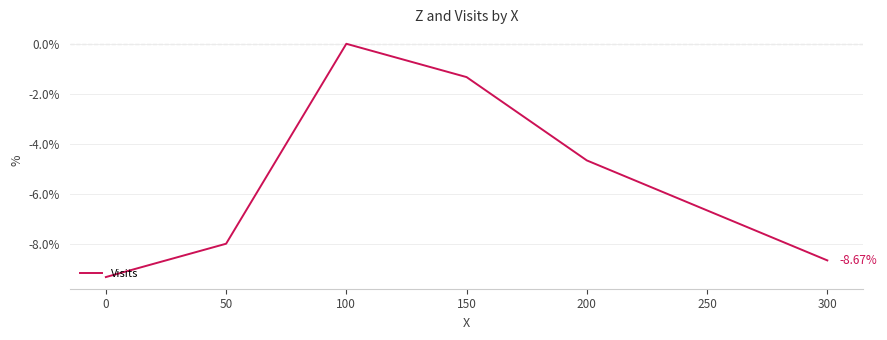

How many interior local peaks (higher than both neighbors) does the data have?

1